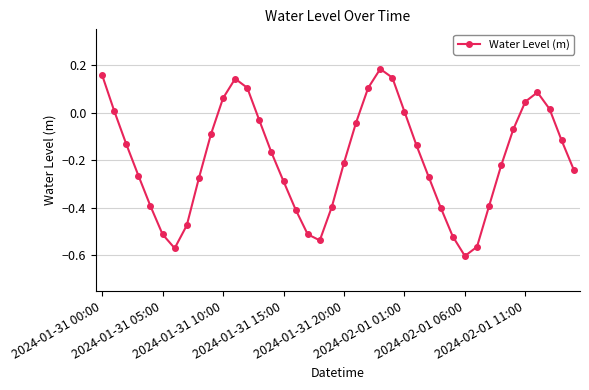

How many points are lower than both their immediate neighbors (excluding endpoints)?

3